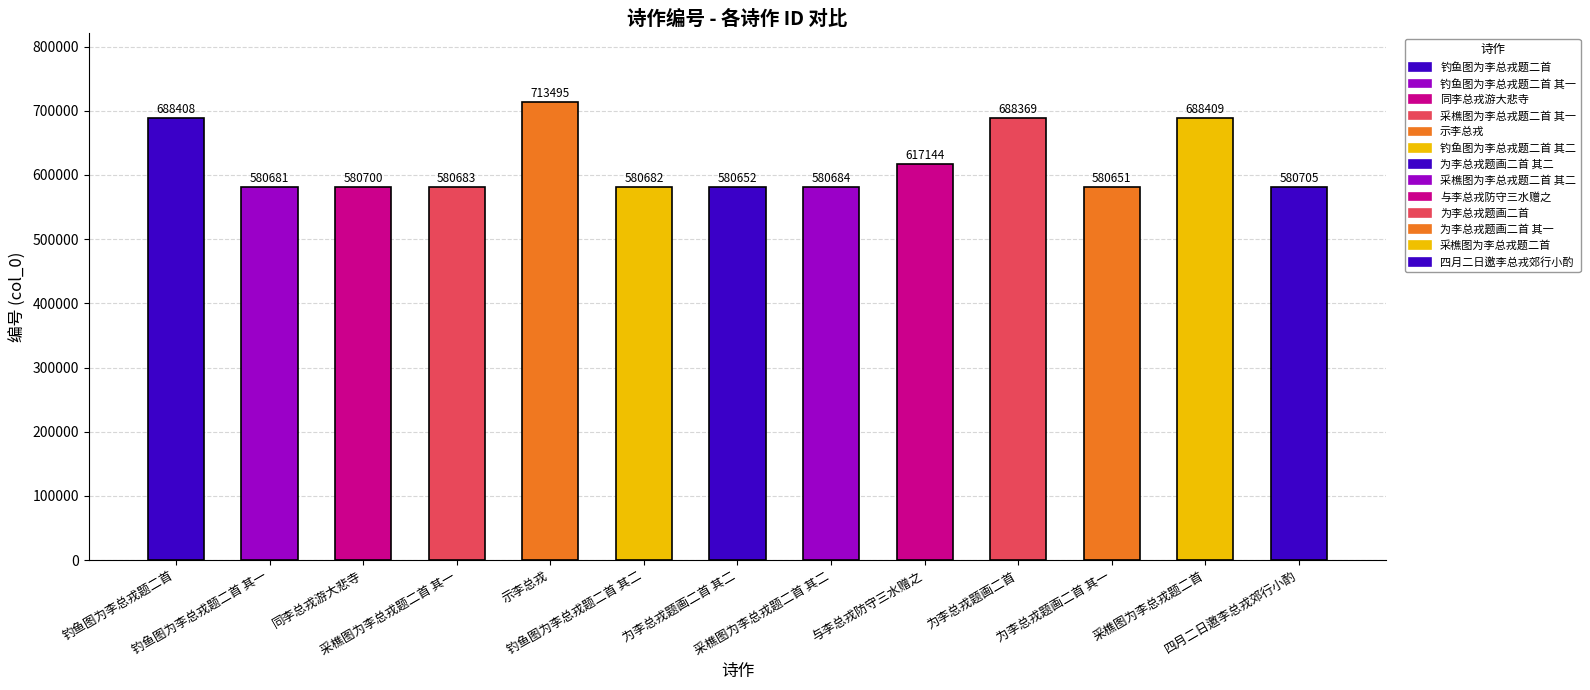

The chart shows a value of 580682 at 钓鱼图为李总戎题二首 其二. True or false?

True